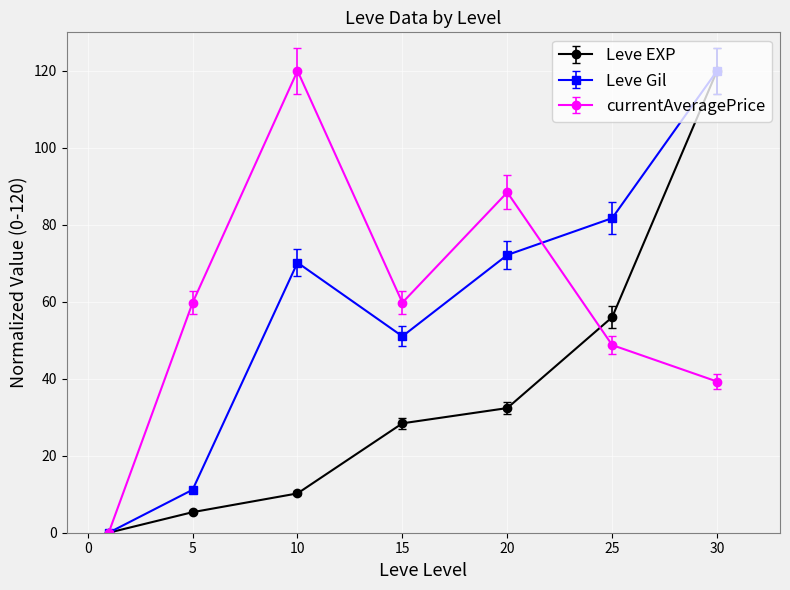

What is the greatest value displayed?

120.0